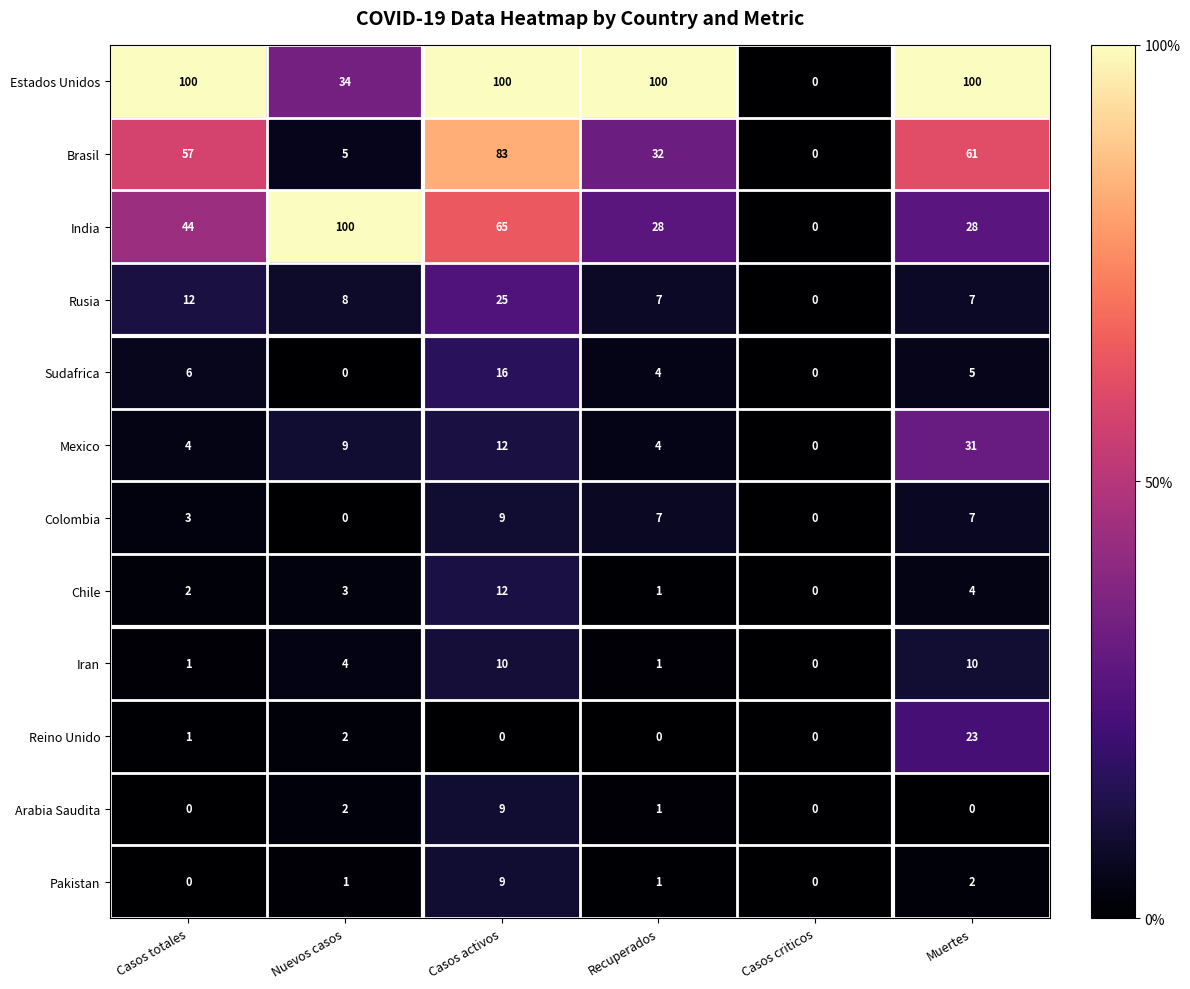

At how many categories does at least one series exceed 17?

5